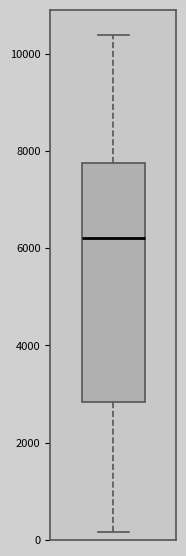

Where does the lower whisker of the box end on the y-axis? The values are not printed on the chart, so give them approximately, as read against the axis.

200